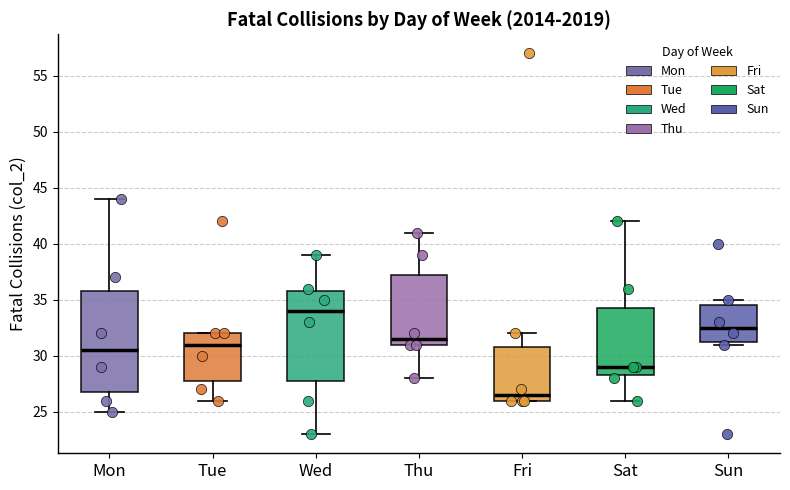

Which box has the lowest median line?

Fri